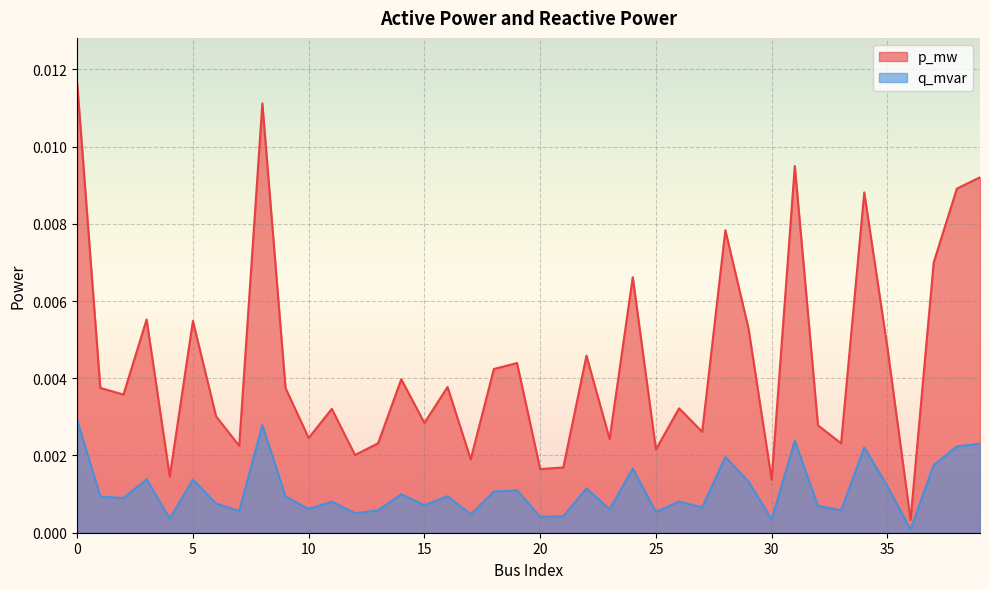

How many data points does each series have?

40